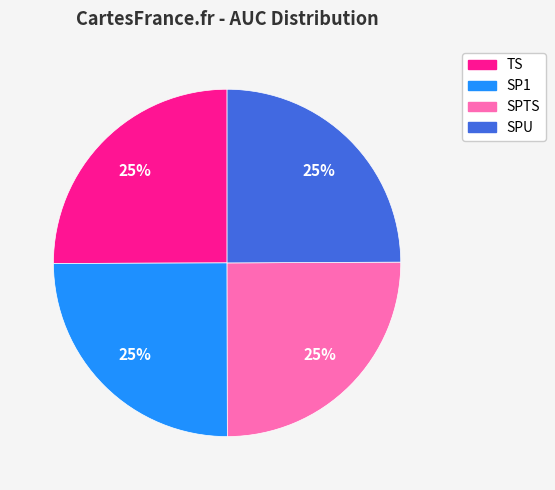

How many segments does this pie chart have?

4